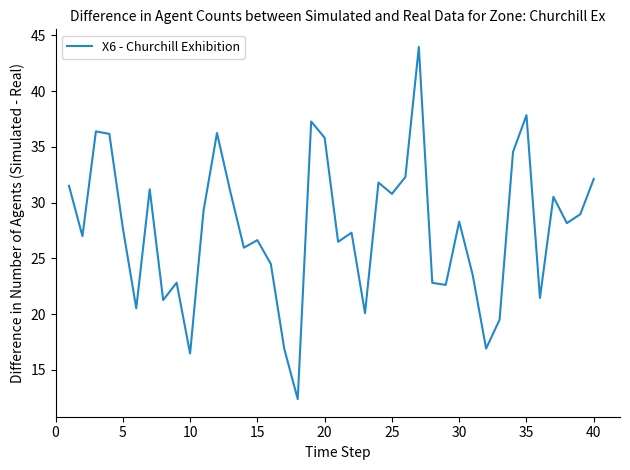

What is the maximum value shown in the chart?

44.0